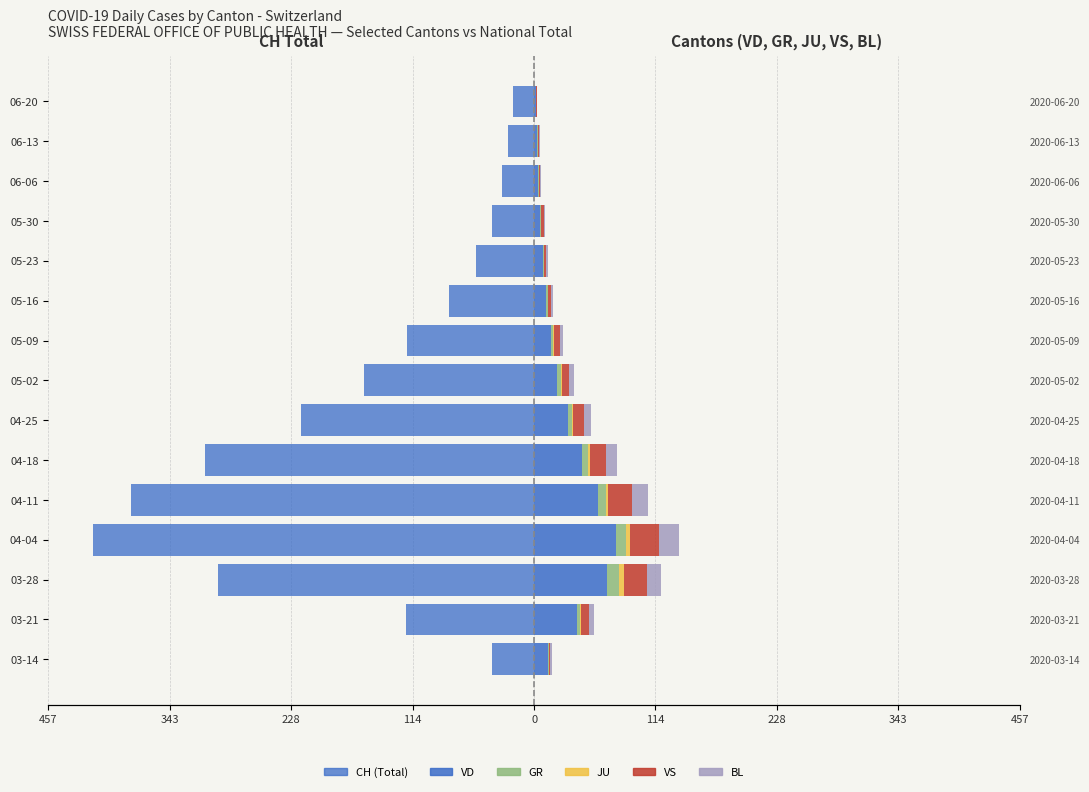

At 04-18, list the series in order from largest to smallest.

VD, VS, BL, GR, JU, CH (Total)